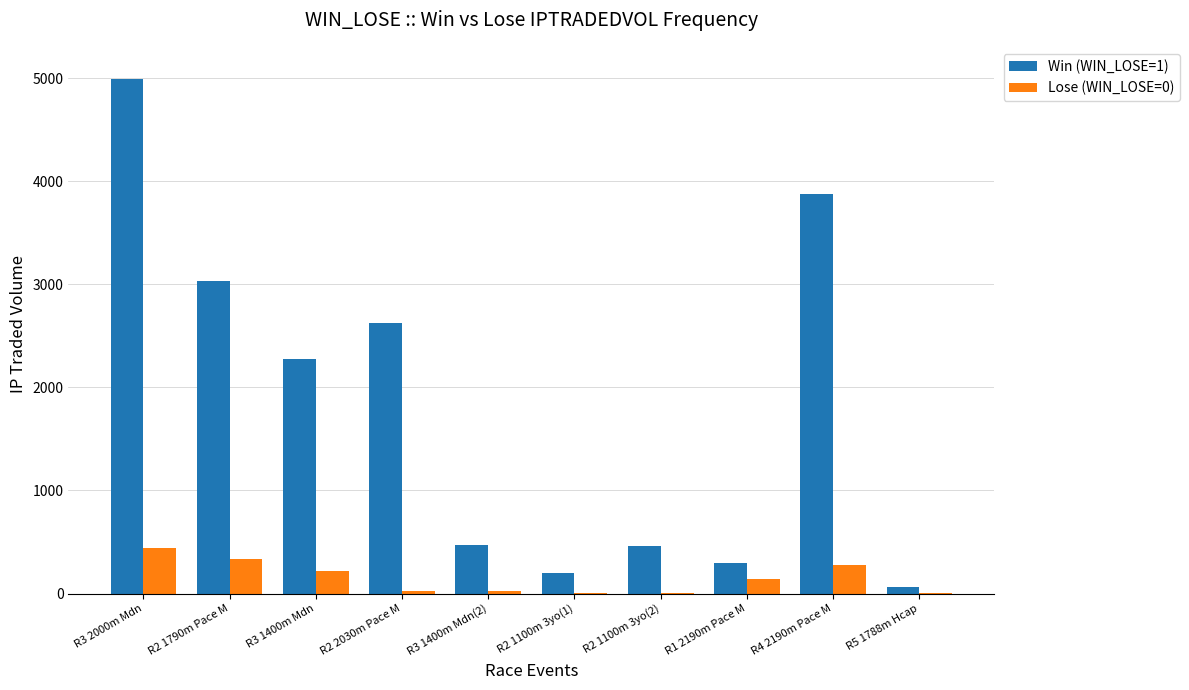

Is the value of Lose (WIN_LOSE=0) at R2 1100m 3yo(2) greater than the value of Win (WIN_LOSE=1) at R1 2190m Pace M?

No